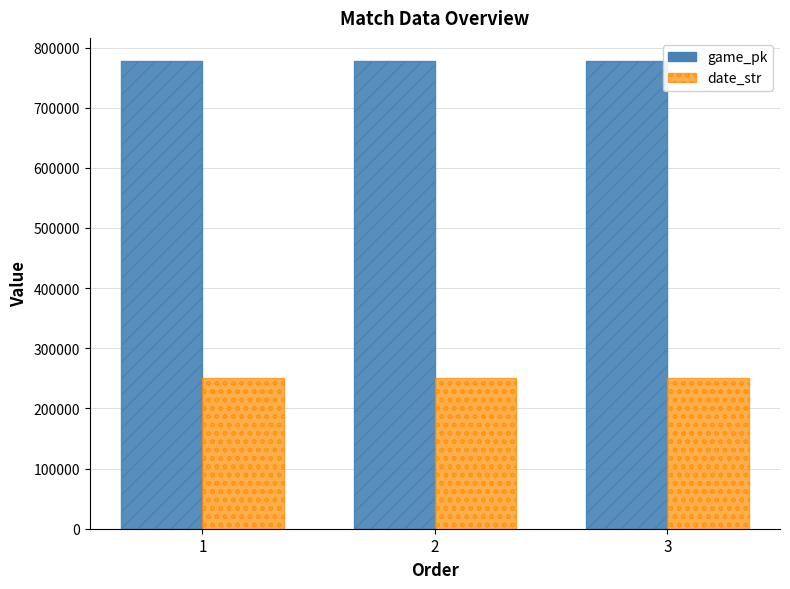

What is the smallest value displayed?

250706